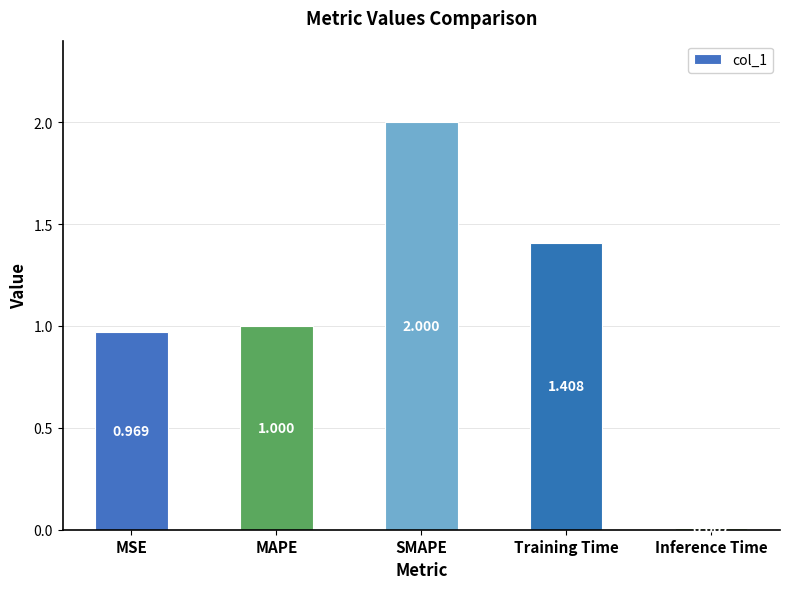

What is the value of the 1st bar from the left?

1.0